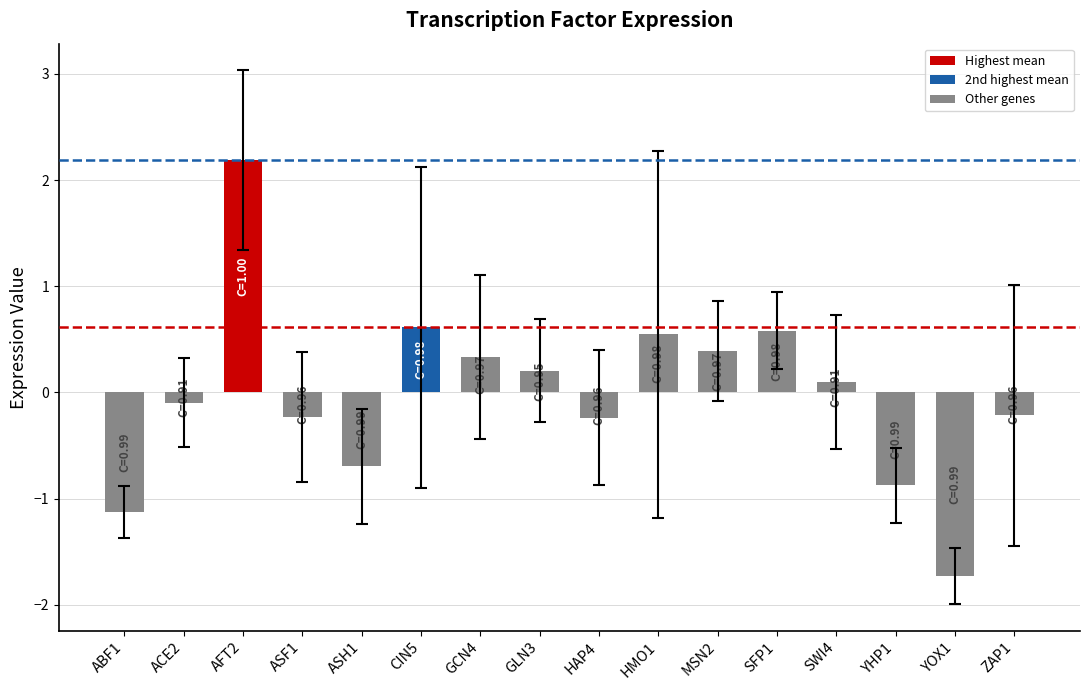

What is the change in value from AFT2 to HAP4?

-2.4